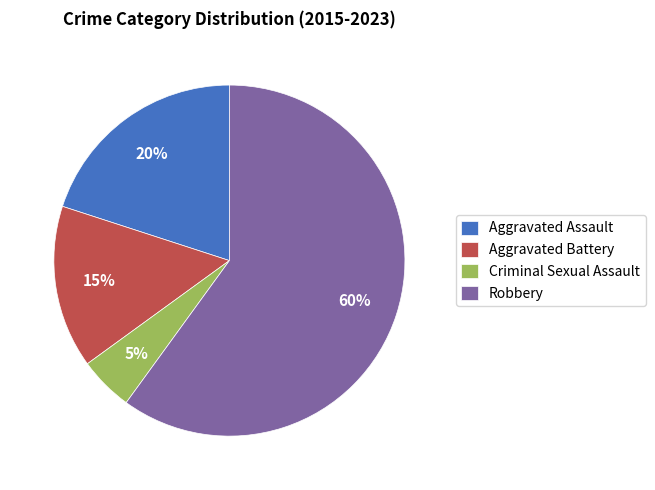

To the nearest percent, what is the difference between the Criminal Sexual Assault and Aggravated Battery slice percentages?

10%